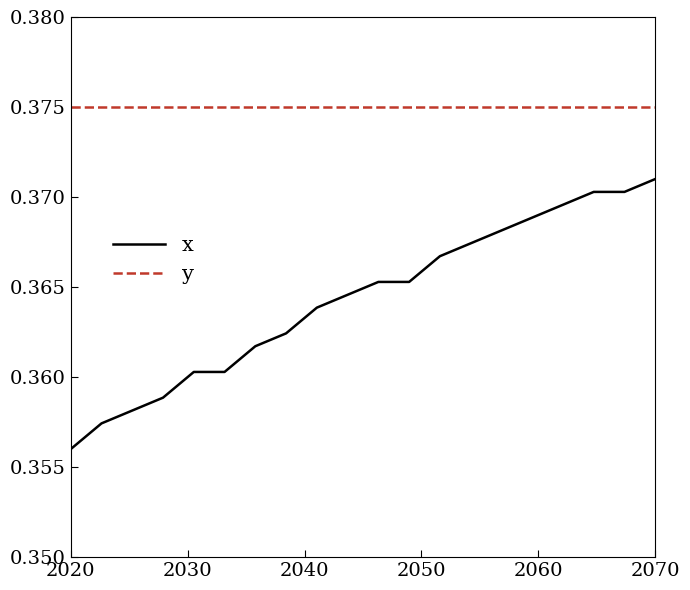

Which series has the largest total across all categories?

y